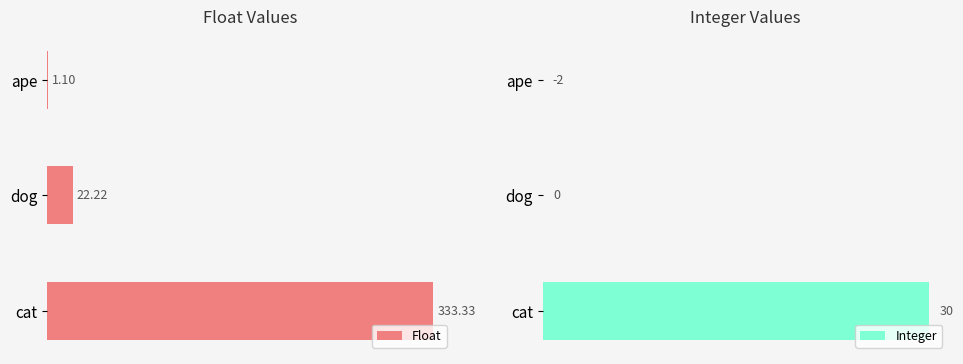

List the labels in order of Float value, smallest first.

ape, dog, cat